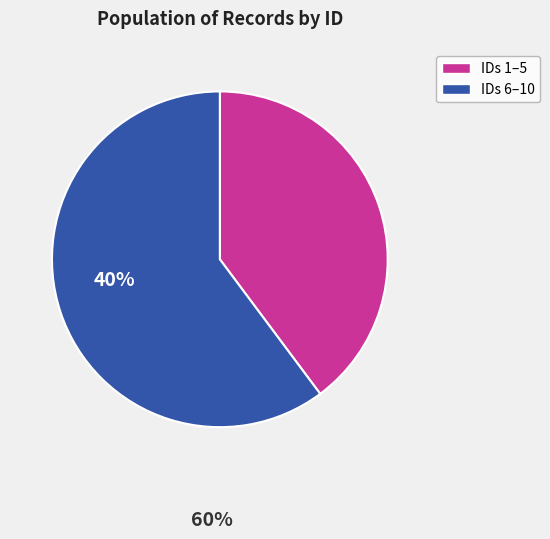

Does any single category account for the majority?

Yes